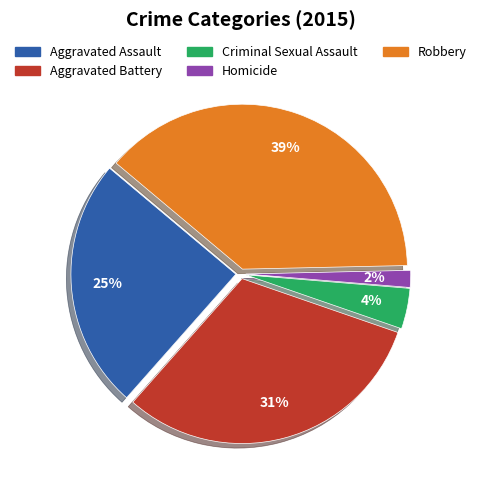

To the nearest percent, what percentage of the pie is Robbery?

39%